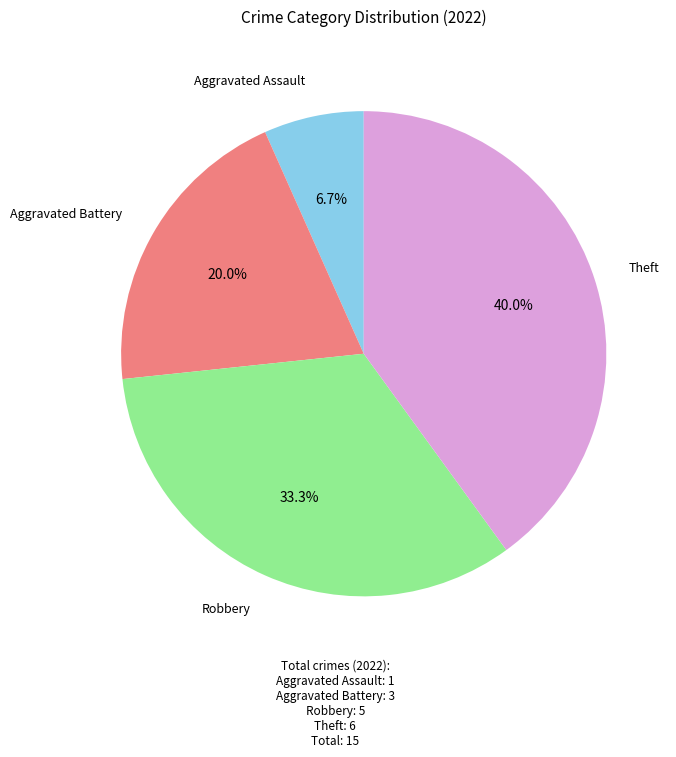

How many slices are in this pie chart?

4